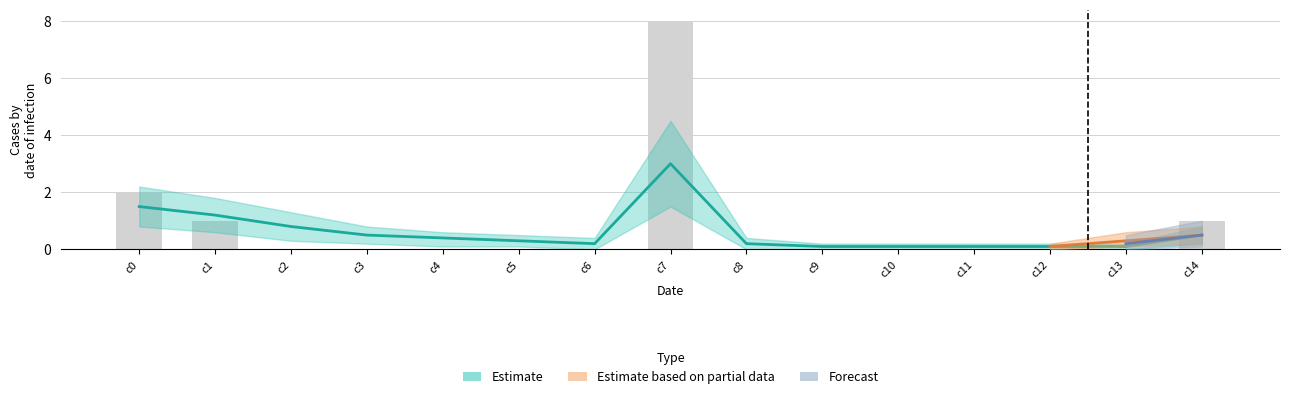

What is the maximum value shown in the chart?

8